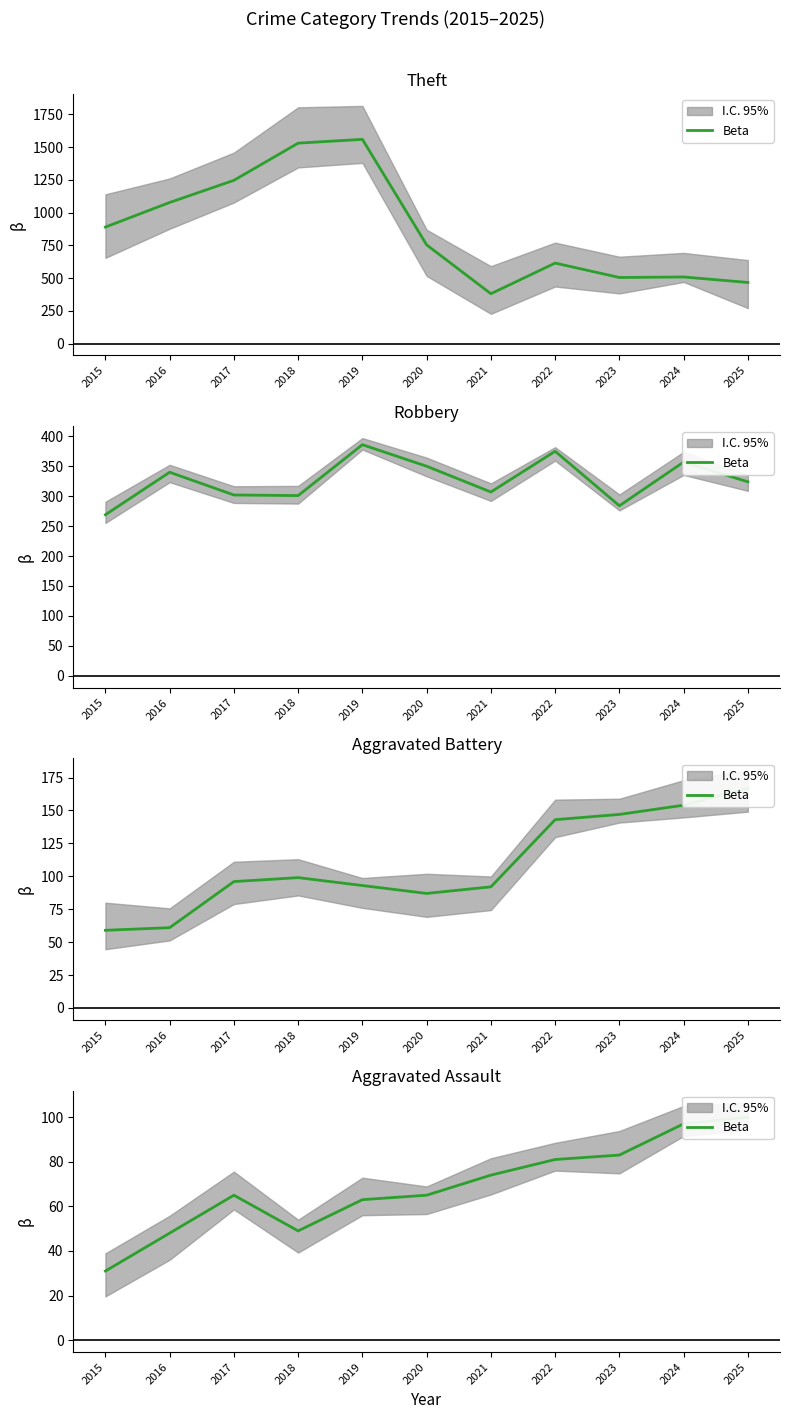

How many categories are shown in the chart?

11